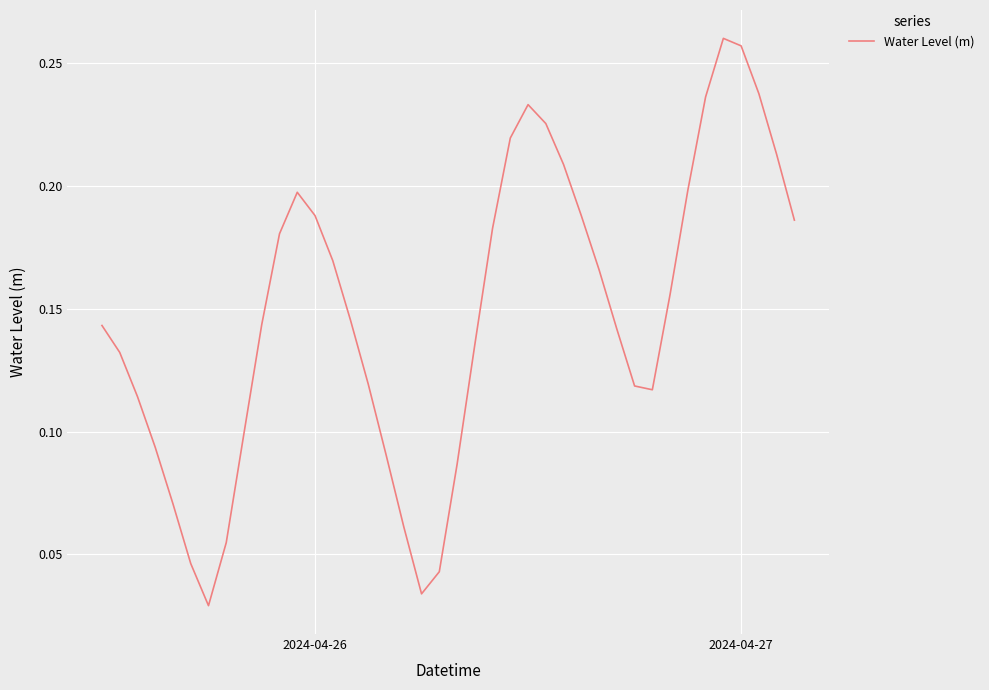

True or false: the data has more than 0 interior local peaks.

True